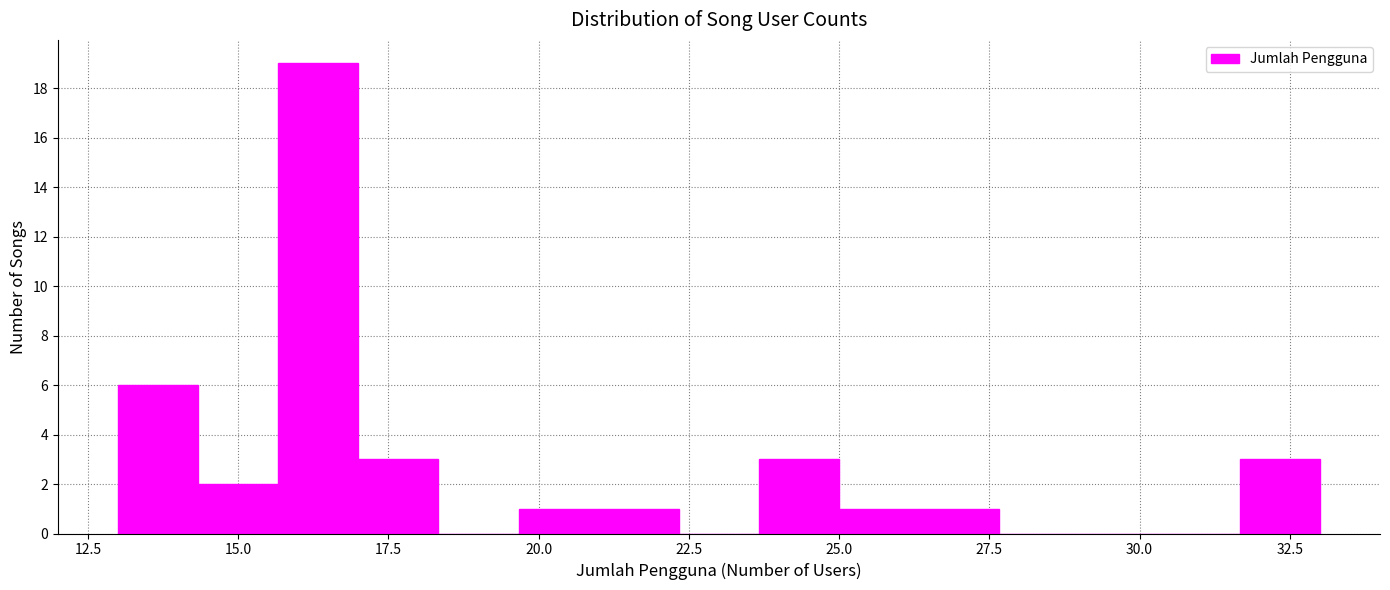

Around what value on the x-axis is the tallest bar? Give the approximate position of its centre, as read against the axis.

16.5